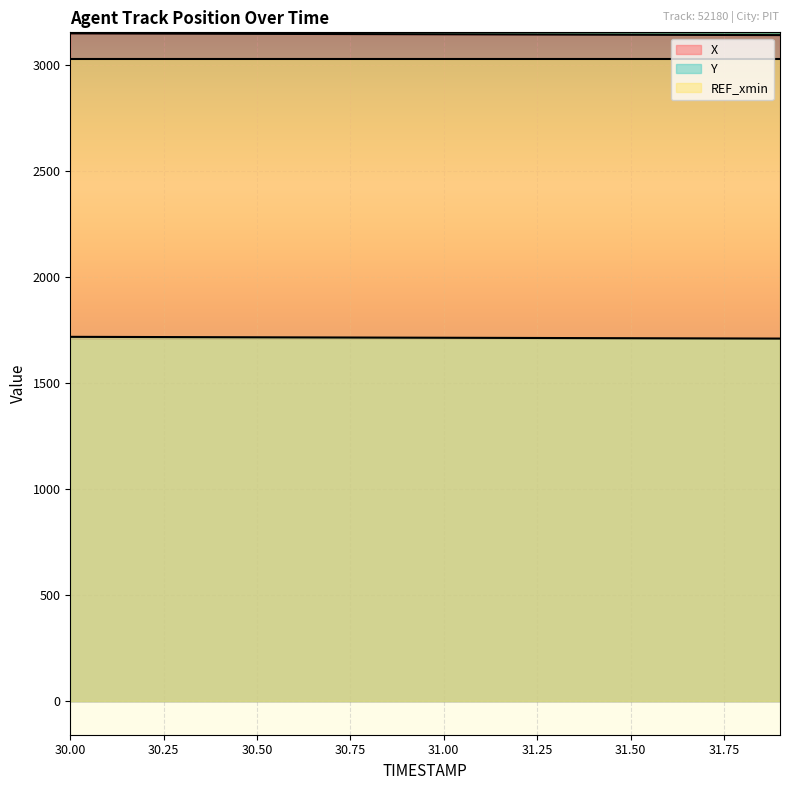

What is the label of the 1st point from the left?

30.0